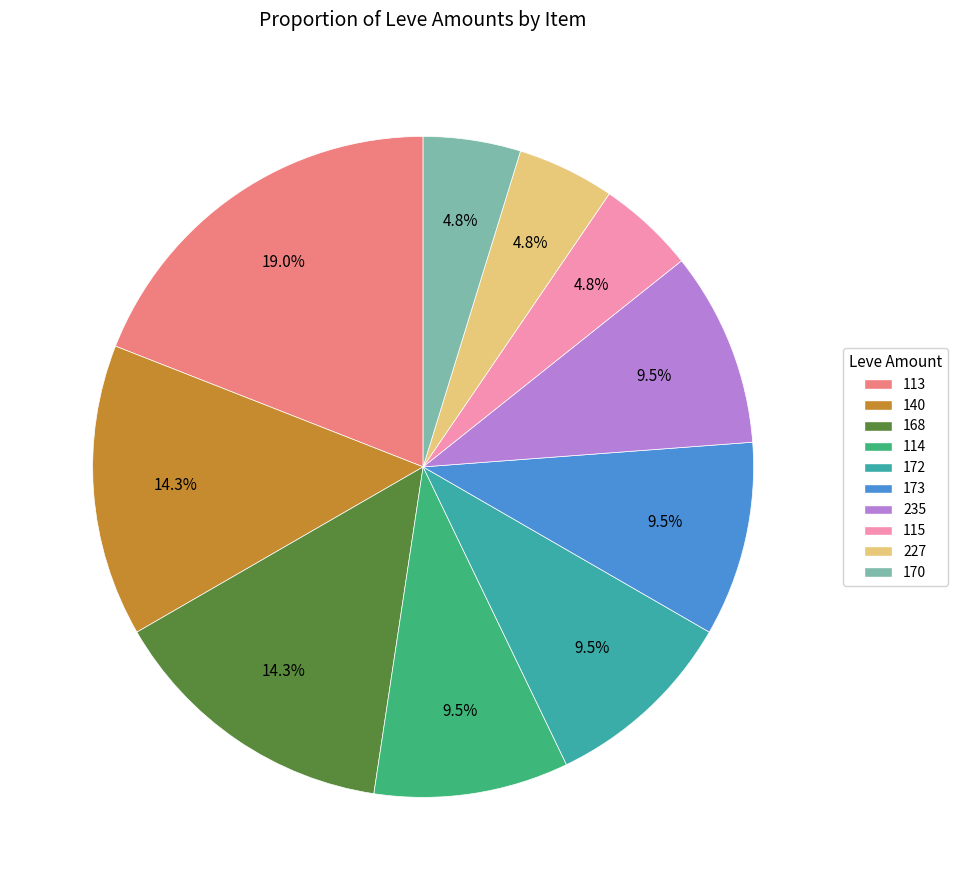

How many segments does this pie chart have?

10